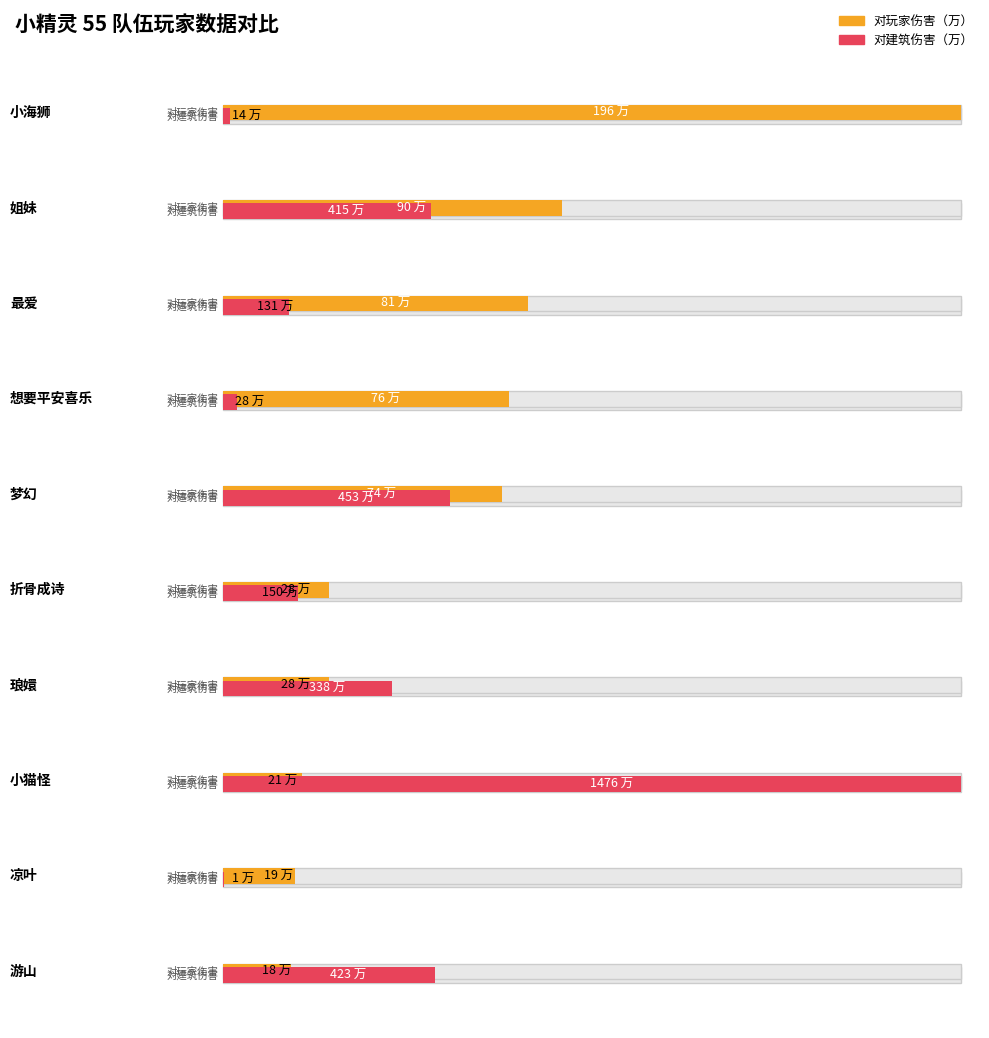

What position from the left is 想要平安喜乐?

4